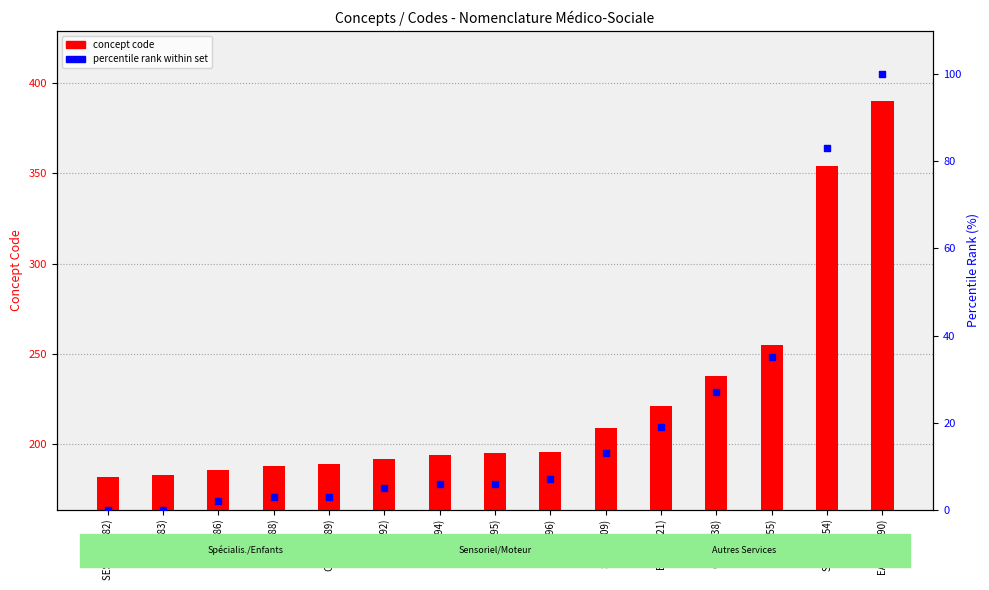

At which category is the sum across all series the highest?

EATEH (390)